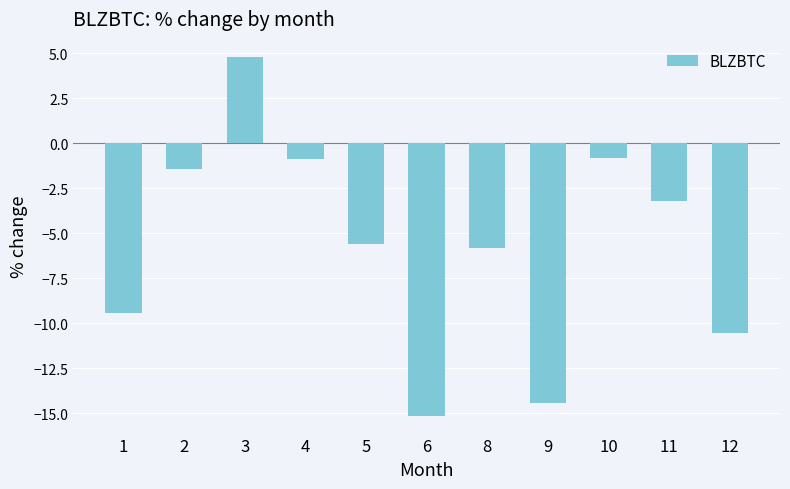

Is it true that the value at 8 is -5.8?

True